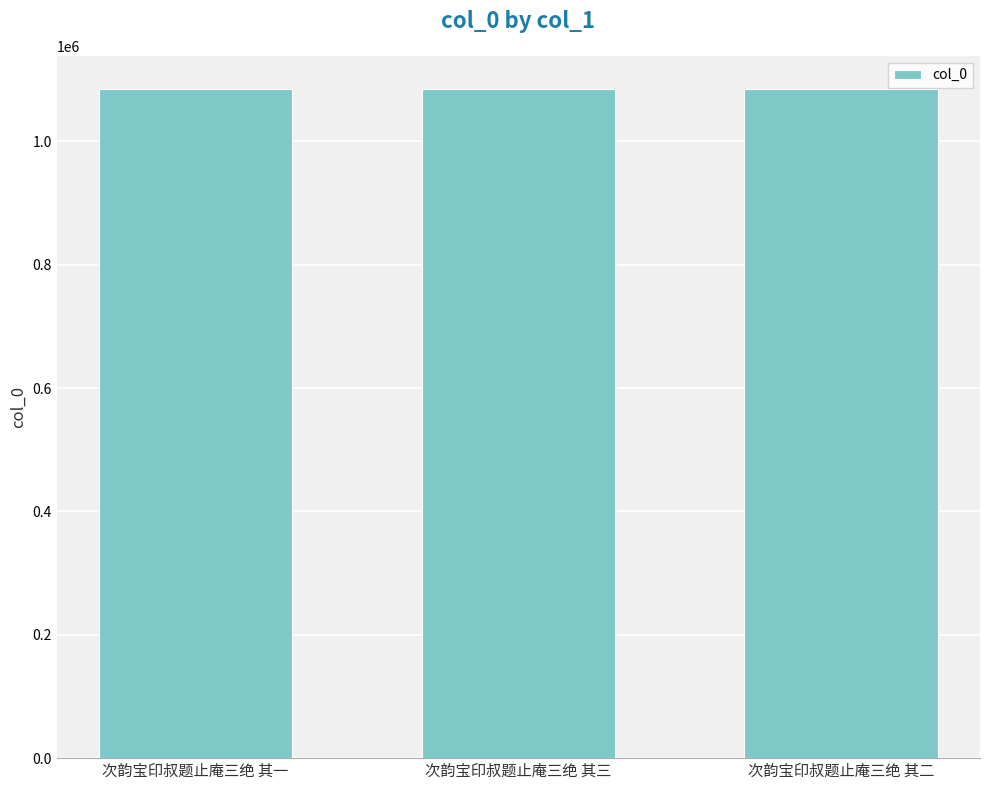

Does the chart contain any negative values?

No